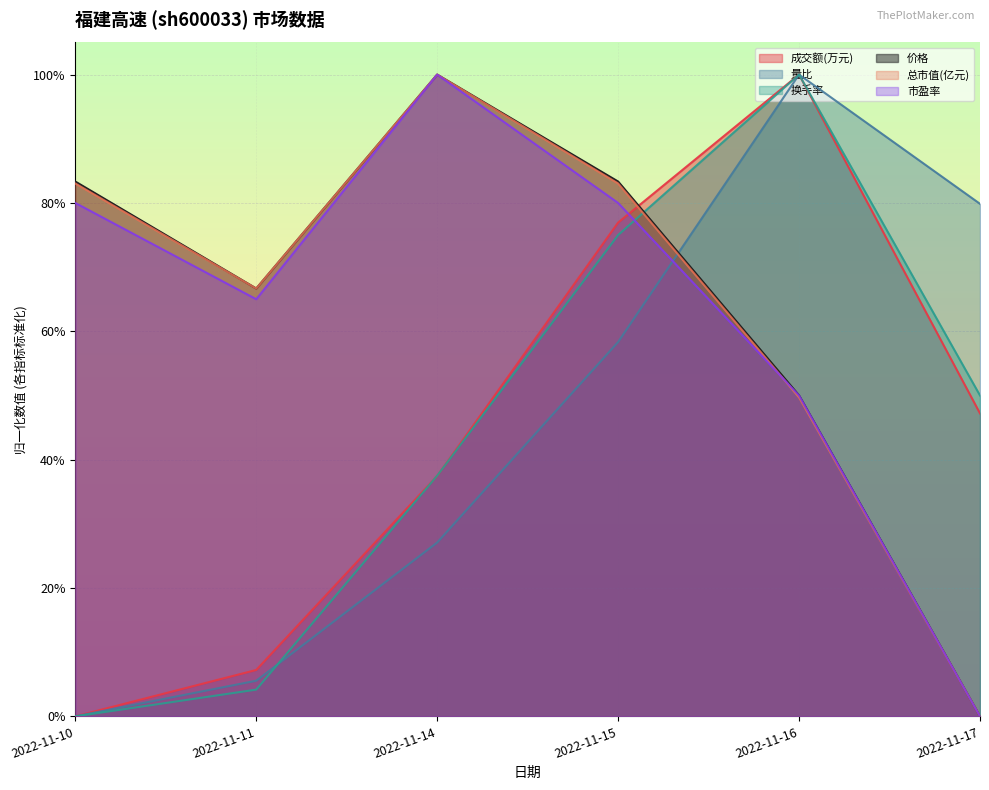

Count the 总市值(亿元) values in the range 0 to 1.

6